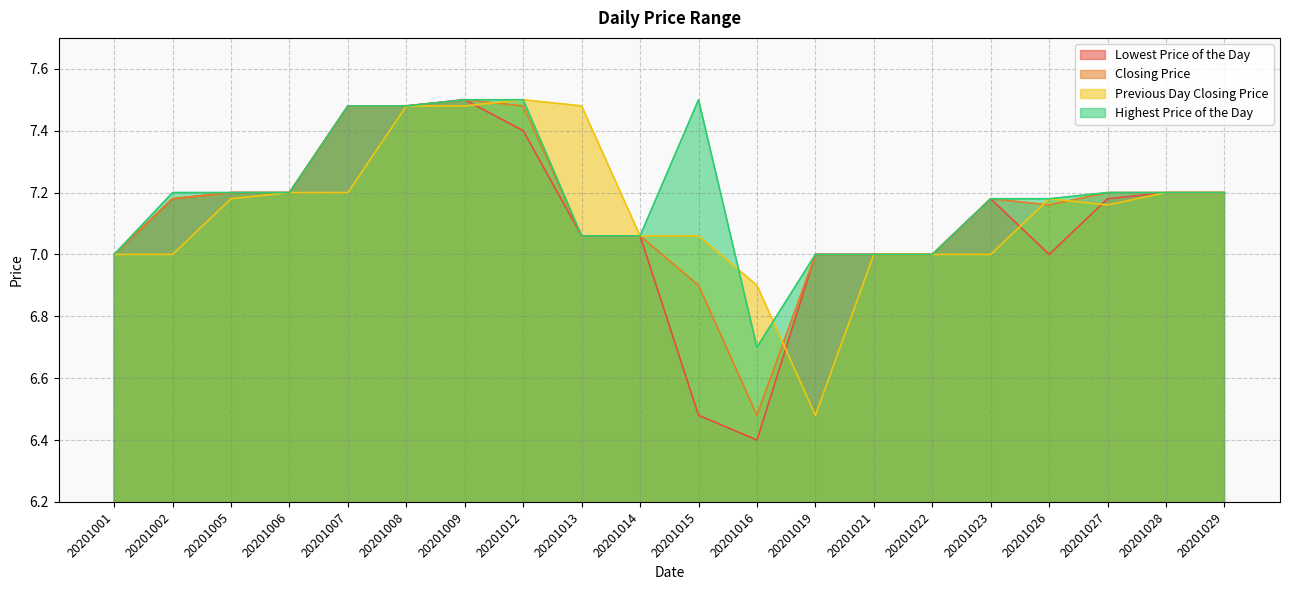

What is the sum of the Closing Price values at 20201014 and 20201027?

14.3